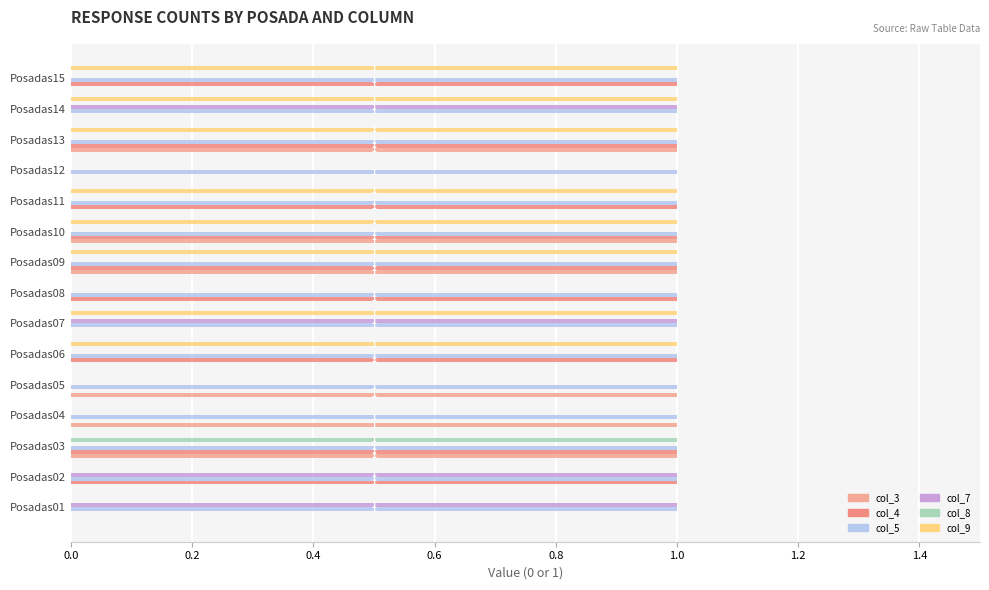

Count the number of data series in this chart.

6